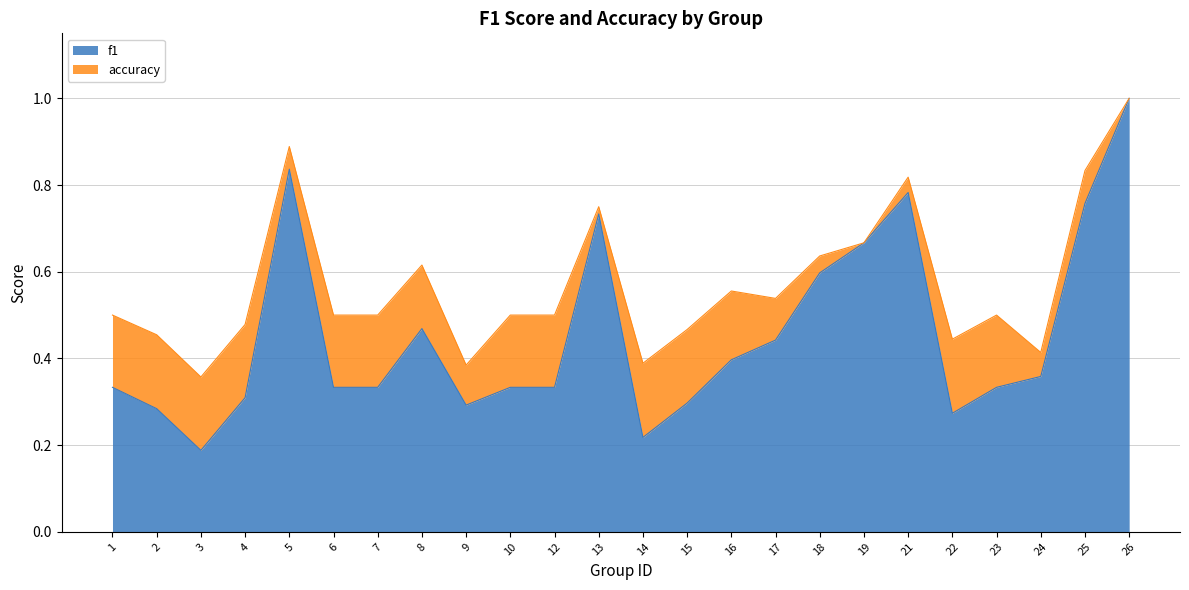

What is the sum of all f1 values?

10.9